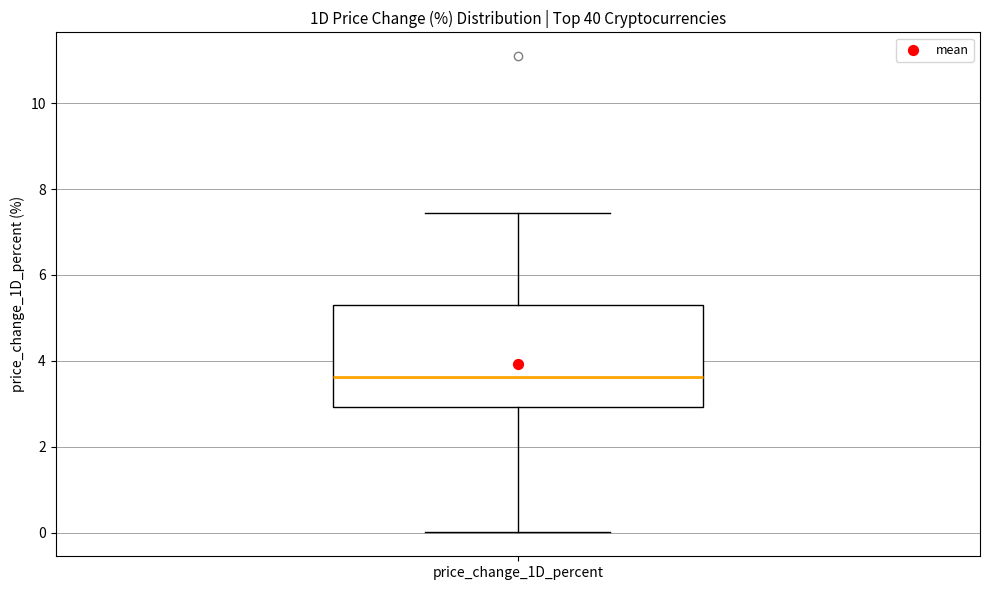

Where is the upper edge of the box for price_change_1D_percent on the y-axis? The values are not printed on the chart, so give them approximately, as read against the axis.

5.2